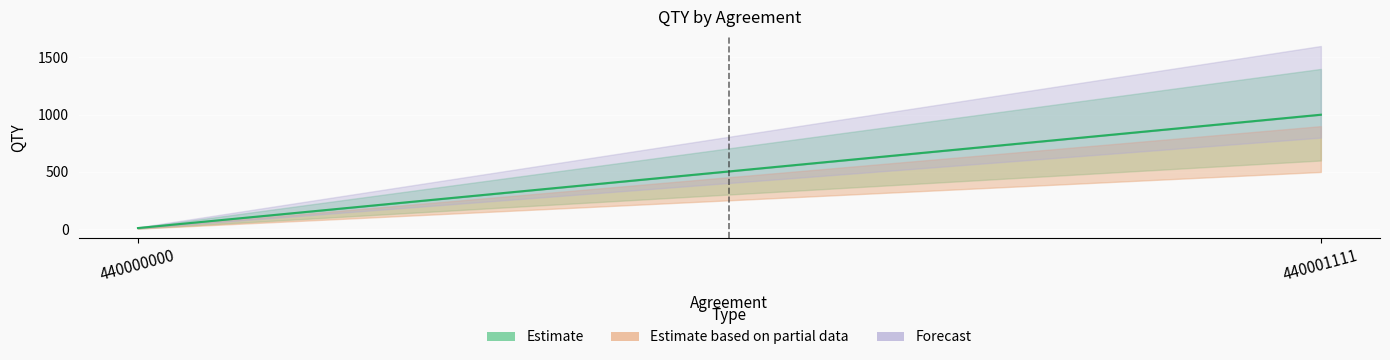

Does the chart display data point markers on the line(s)?

No